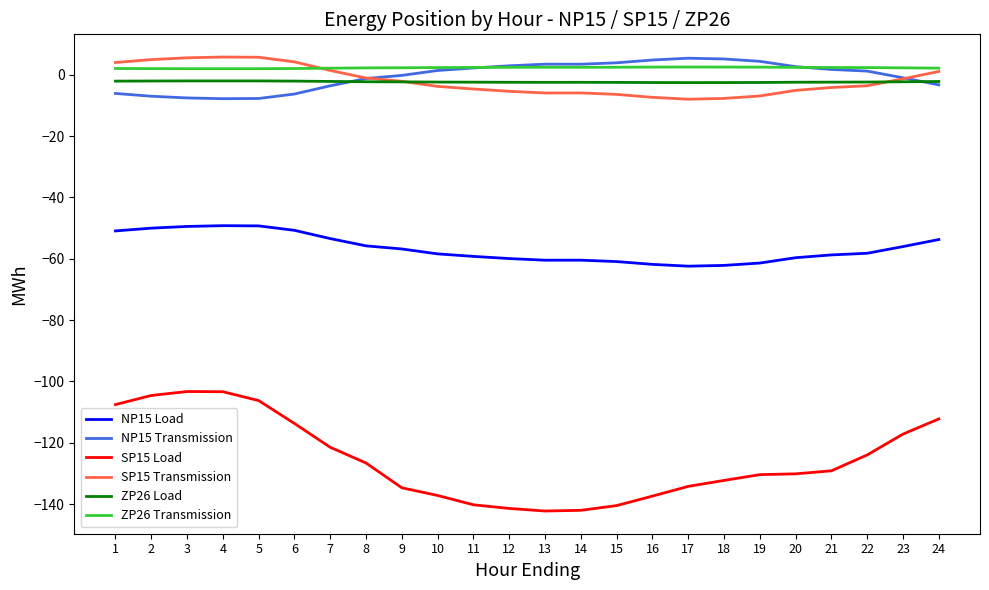

What is the minimum value shown in the chart?

-142.3